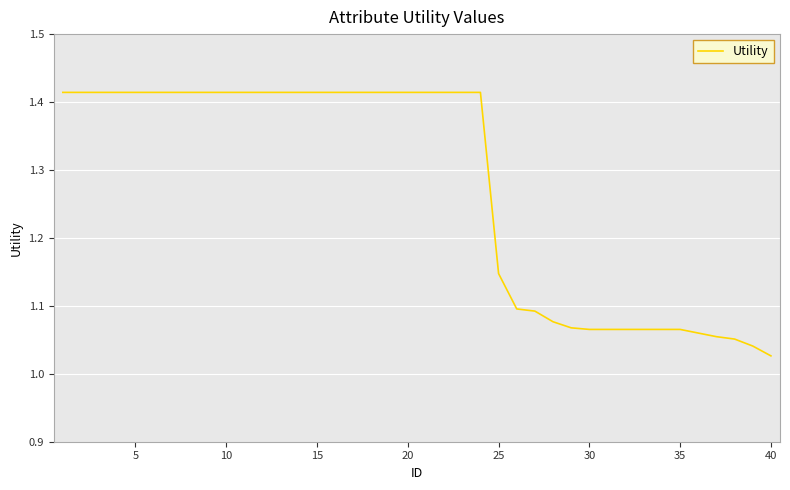

How many series are shown in this chart?

1